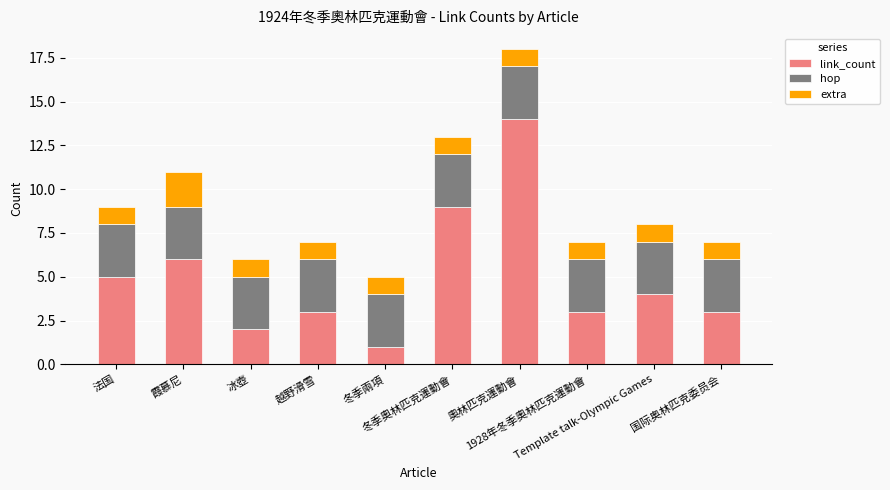

What is the sum of all link_count values?

50